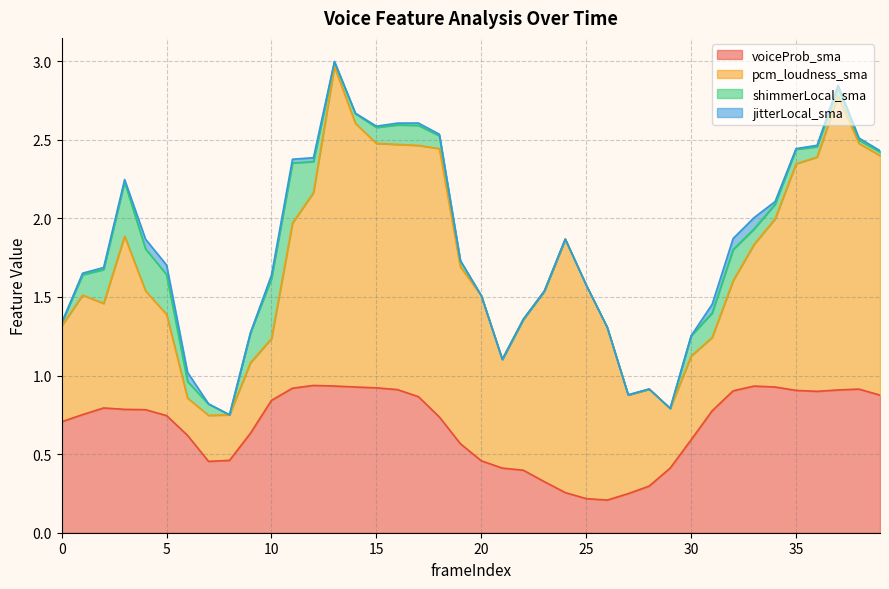

Reading left to right, transcribe all the data shown in this chart.

voiceProb_sma: 0.7	0.8	0.8	0.8	0.8	0.7	0.6	0.5	0.5	0.6	0.8	0.9	0.9	0.9	0.9	0.9	0.9	0.9	0.7	0.6	0.5	0.4	0.4	0.3	0.3	0.2	0.2	0.2	0.3	0.4	0.6	0.8	0.9	0.9	0.9	0.9	0.9	0.9	0.9	0.9
pcm_loudness_sma: 0.6	0.8	0.7	1.1	0.8	0.6	0.2	0.3	0.3	0.4	0.4	1.1	1.2	2.0	1.7	1.6	1.6	1.6	1.7	1.1	1.1	0.7	1.0	1.2	1.6	1.4	1.1	0.6	0.6	0.4	0.5	0.5	0.7	0.9	1.1	1.4	1.5	1.9	1.6	1.5
shimmerLocal_sma: 0.0	0.1	0.2	0.3	0.3	0.3	0.1	0.1	0.0	0.2	0.4	0.4	0.2	0.0	0.1	0.1	0.1	0.1	0.1	0.0	0.0	0.0	0.0	0.0	0.0	0.0	0.0	0.0	0.0	0.0	0.1	0.2	0.2	0.1	0.1	0.1	0.1	0.1	0.0	0.0
jitterLocal_sma: 0.0	0.0	0.0	0.0	0.1	0.1	0.1	0.0	0.0	0.0	0.0	0.0	0.0	0.0	0.0	0.0	0.0	0.0	0.0	0.0	0.0	0.0	0.0	0.0	0.0	0.0	0.0	0.0	0.0	0.0	0.0	0.1	0.1	0.1	0.0	0.0	0.0	0.0	0.0	0.0